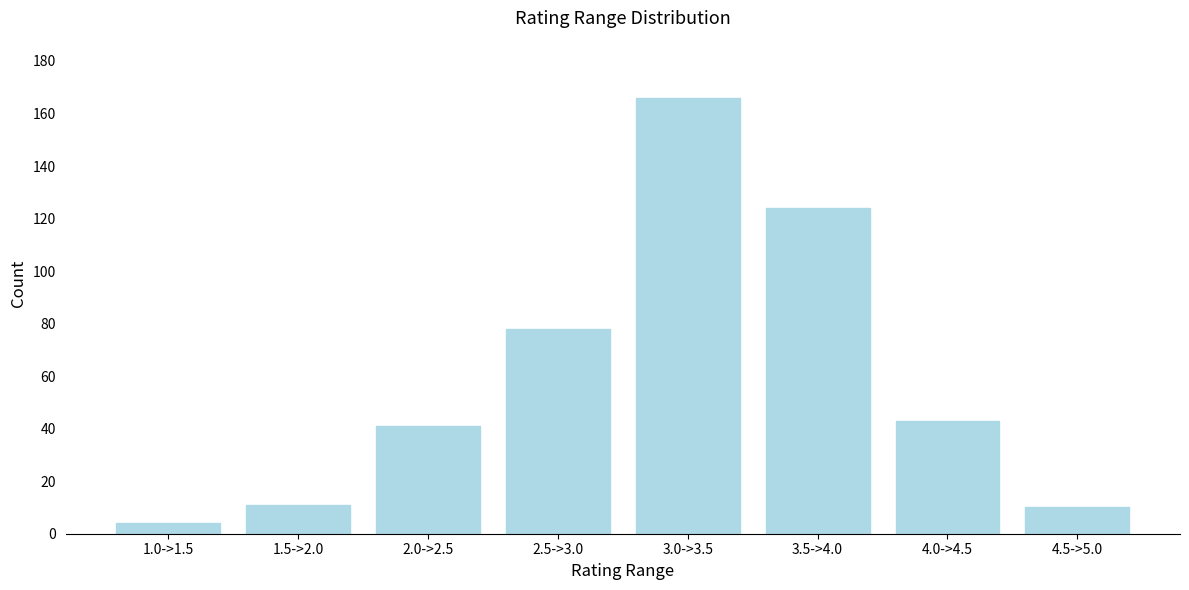

Reading right to left, transcribe all the data shown in this chart.

10	43	124	166	78	41	11	4